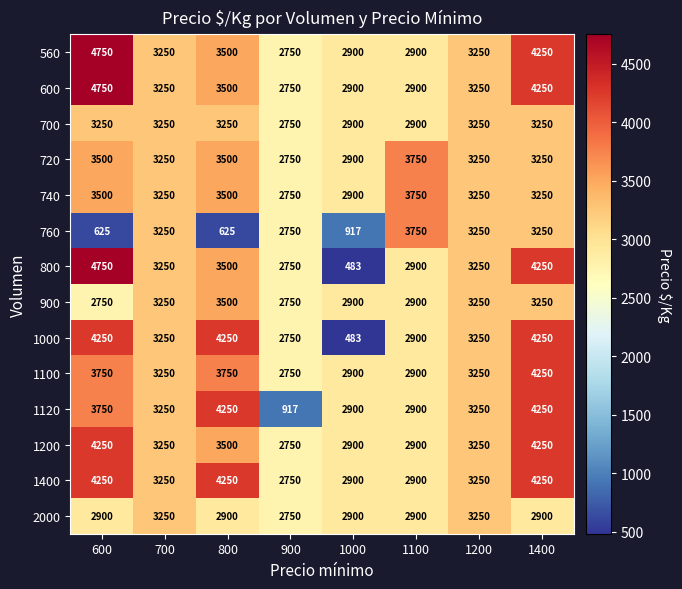

What is the maximum value shown in the chart?

4750